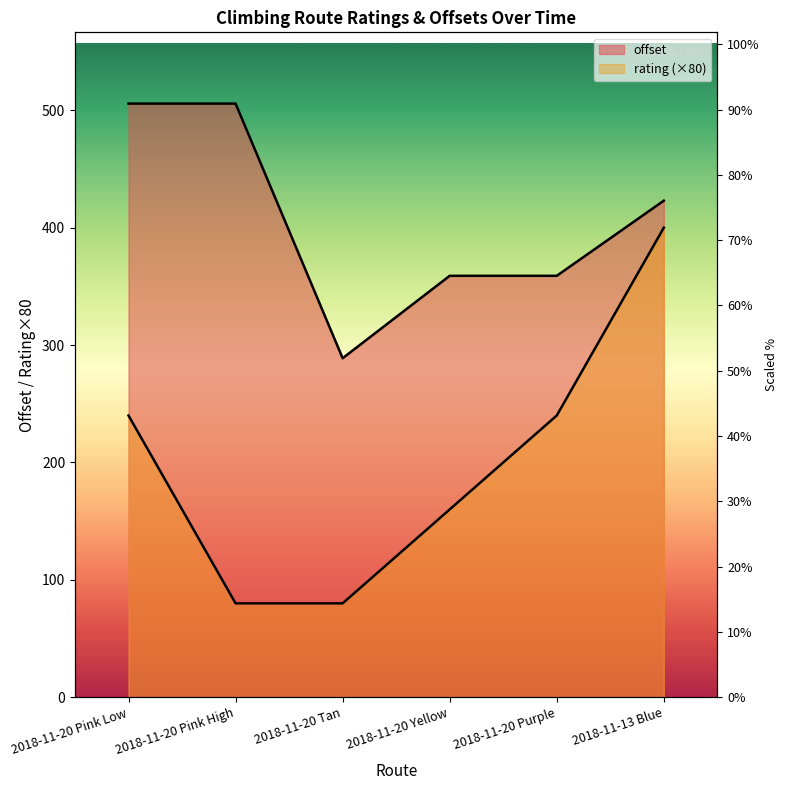

True or false: offset and rating intersect in this chart.

False